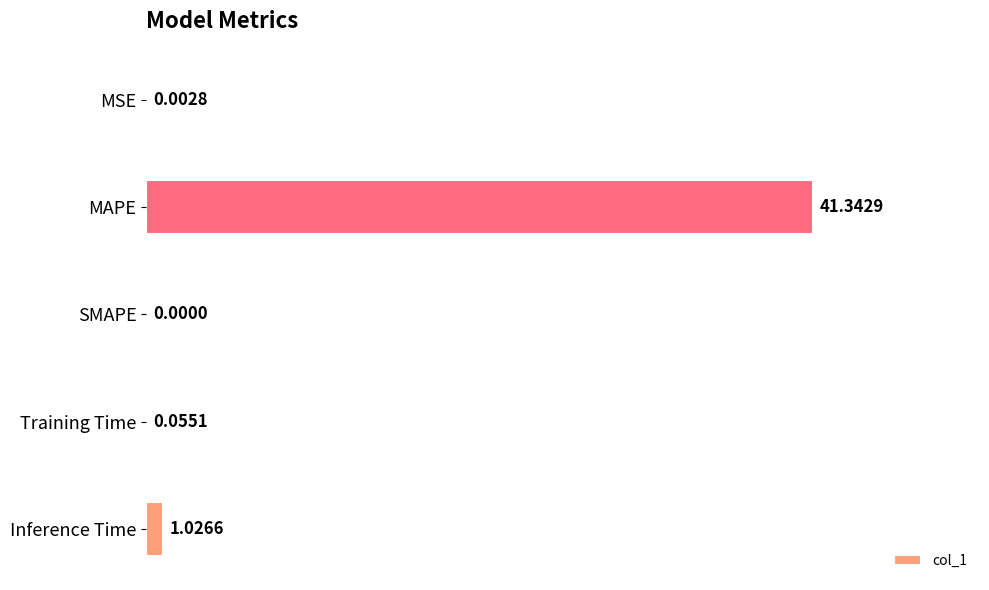

What is the average value?

8.5